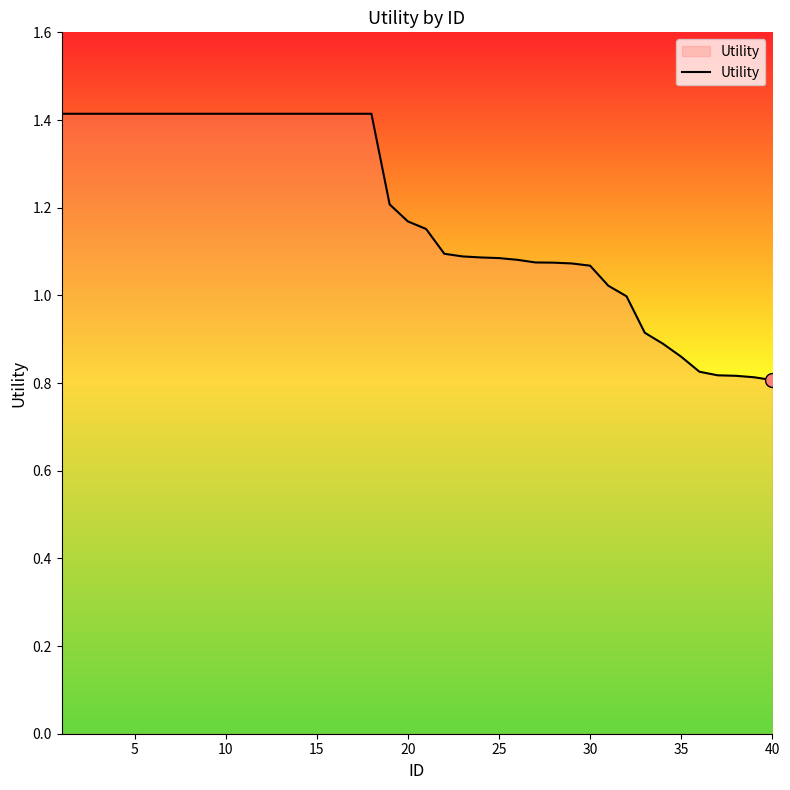

What is the difference between the maximum and minimum values?

0.6